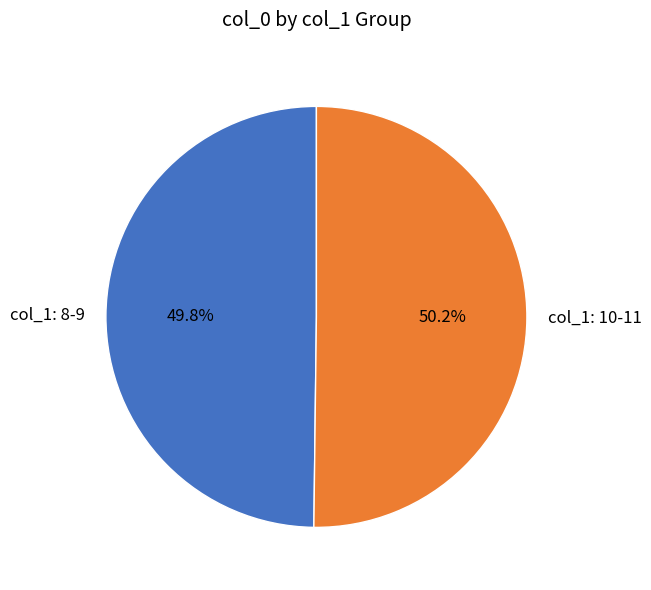

Is there any slice that represents more than half of the pie?

Yes